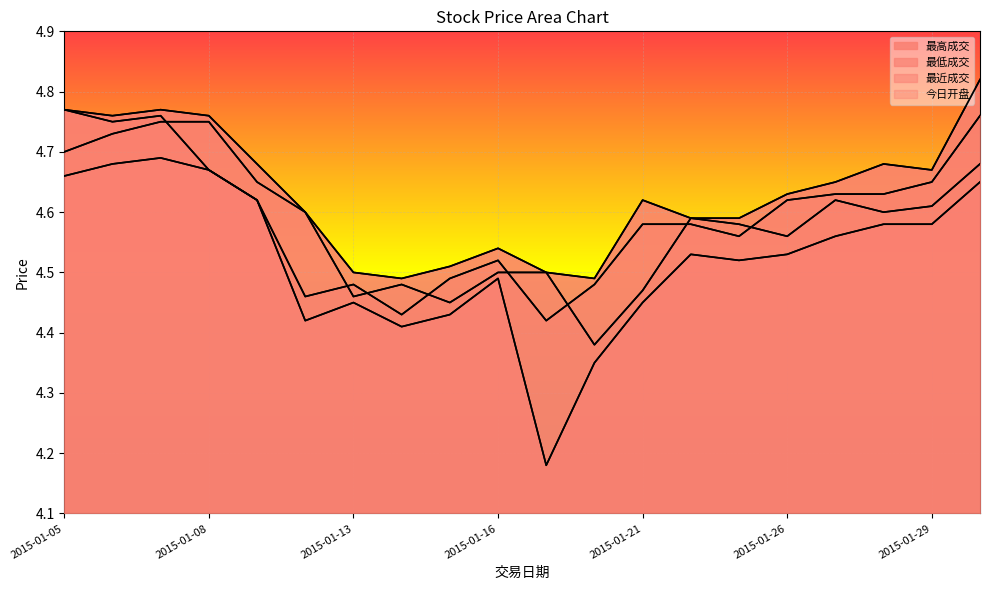

True or false: 今日开盘 and 最高成交 intersect in this chart.

False